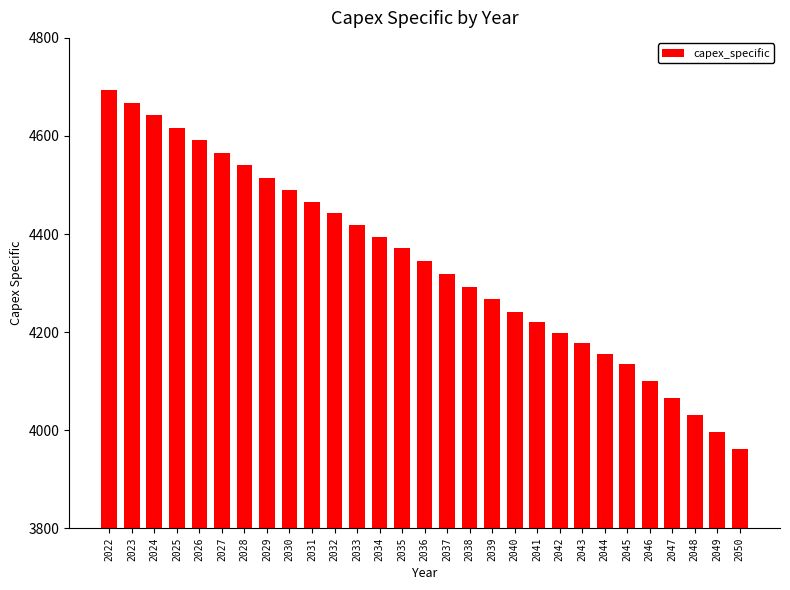

At which label does the data first exceed 4344?

2022